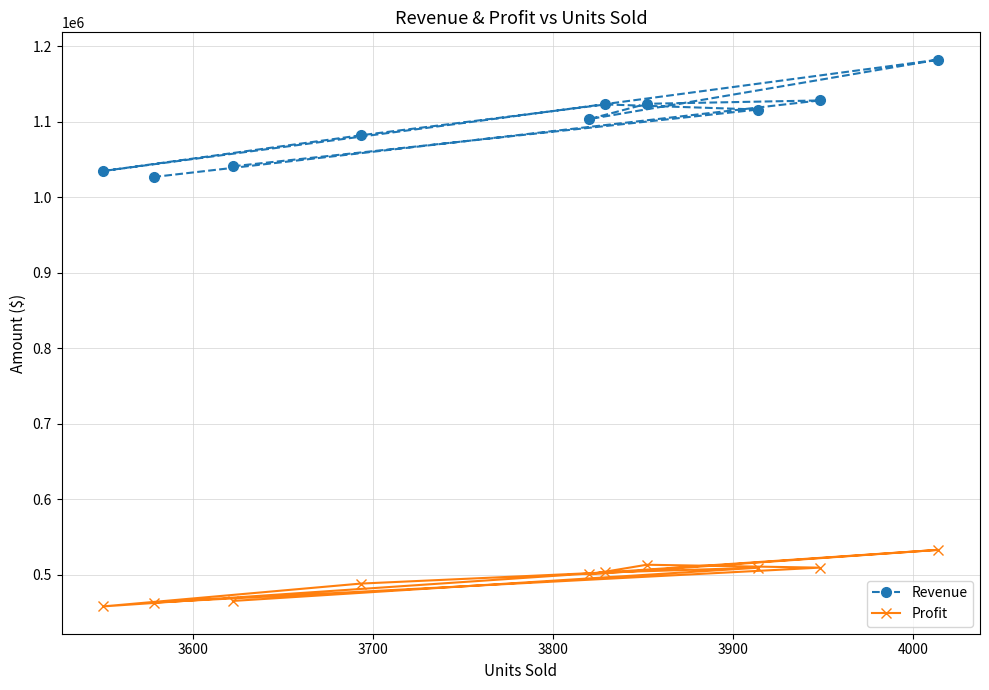

In Revenue, how many points are lower than both neighbors (excluding endpoints)?

2